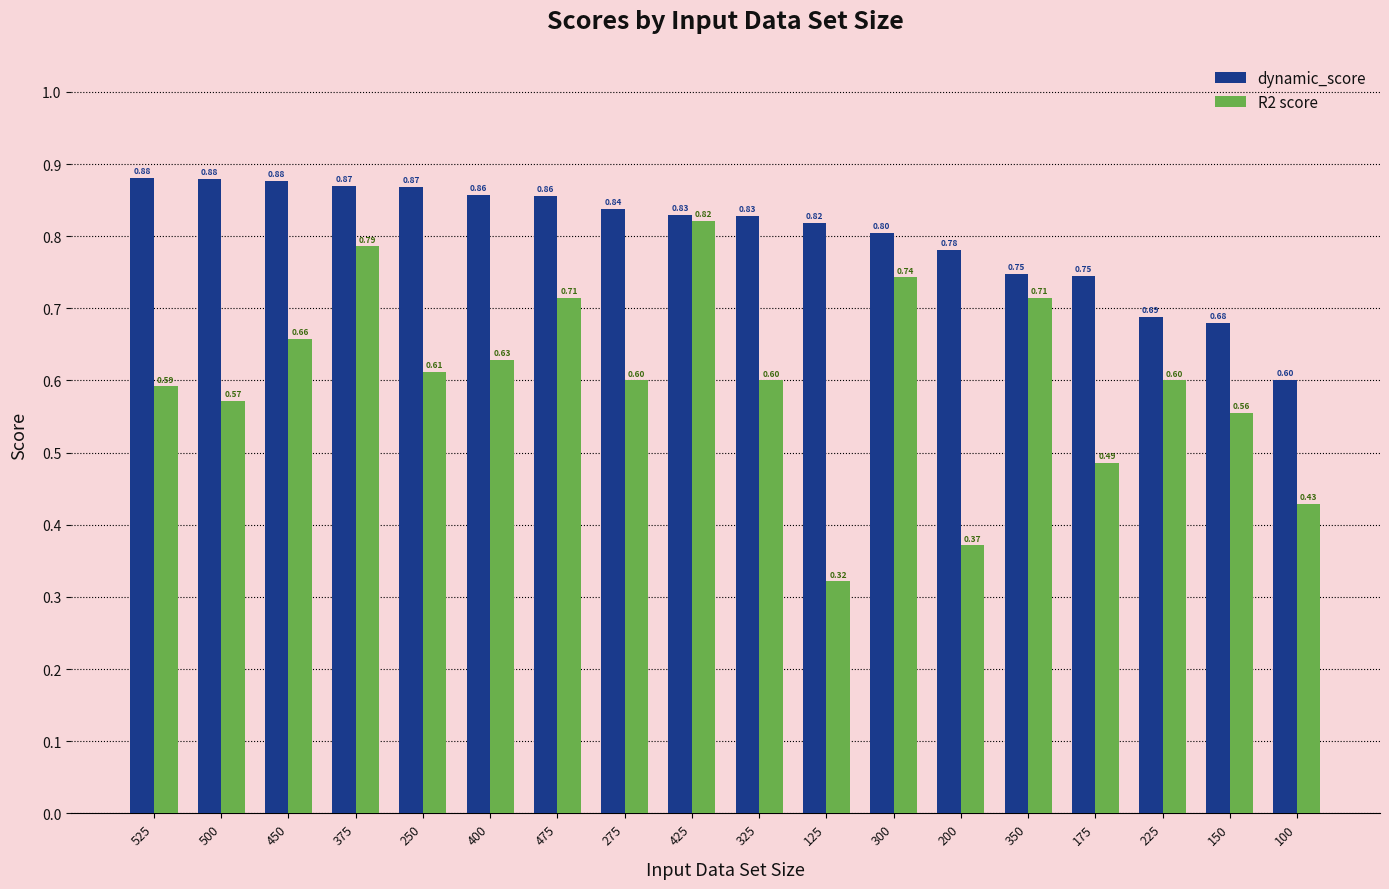

Rank the series at 275 from lowest to highest value.

R2 score, dynamic_score